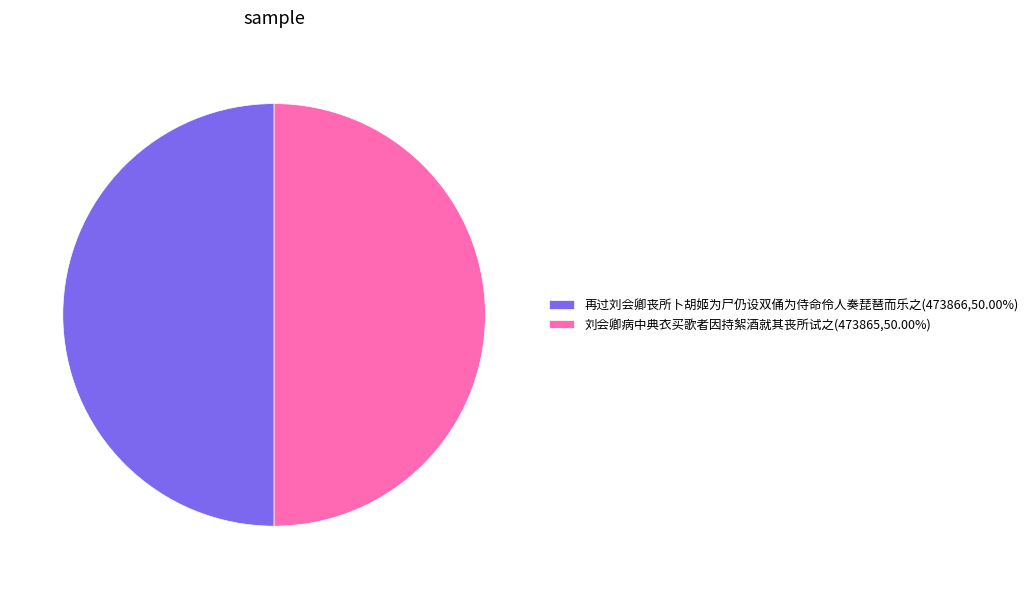

Do 再过刘会卿丧所卜胡姬为尸仍设双俑为侍命伶人奏琵琶而乐之(473866,50.00%) and 刘会卿病中典衣买歌者因持絮酒就其丧所试之(473865,50.00%) together represent more than half of the pie?

Yes